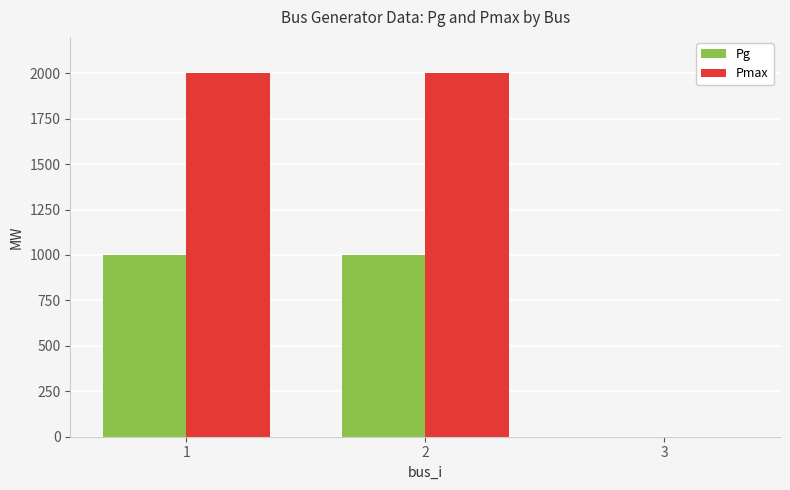

Is the value of Pmax at 2 greater than the value of Pg at 3?

Yes